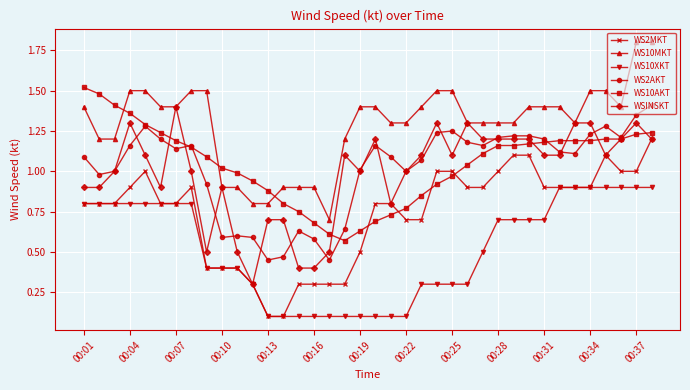

How many categories are shown in the chart?

38